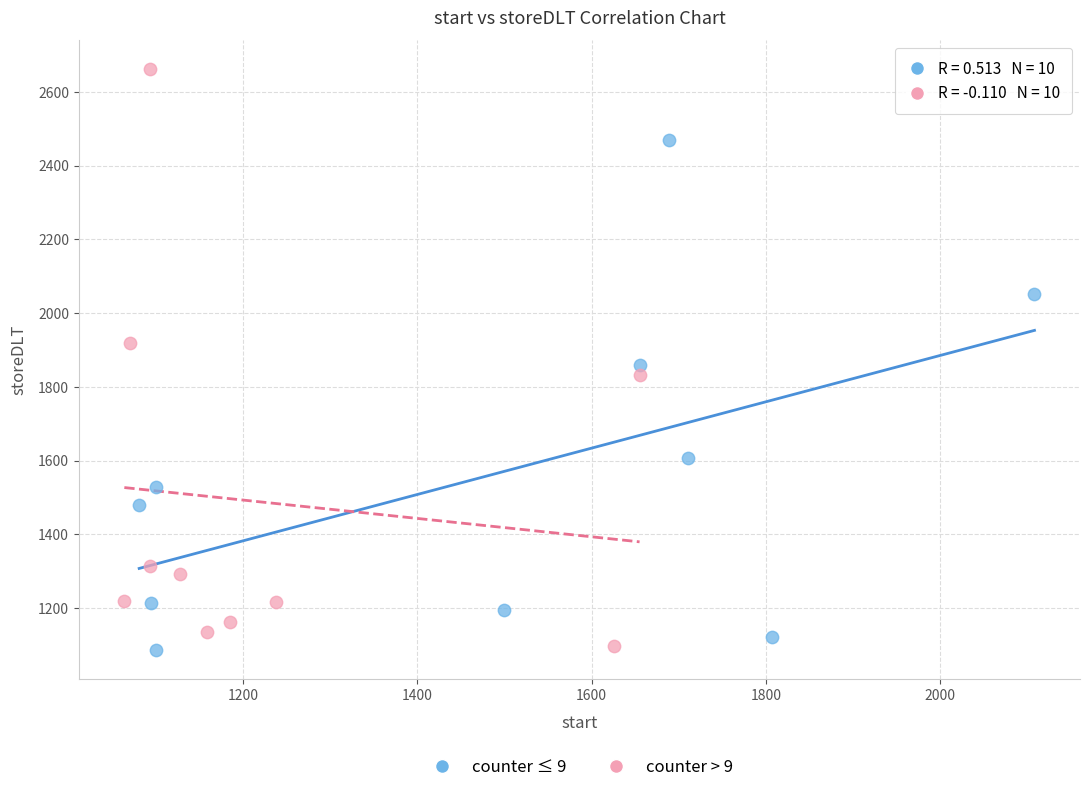

Which series has the largest Y range (max minus min)?

counter > 9